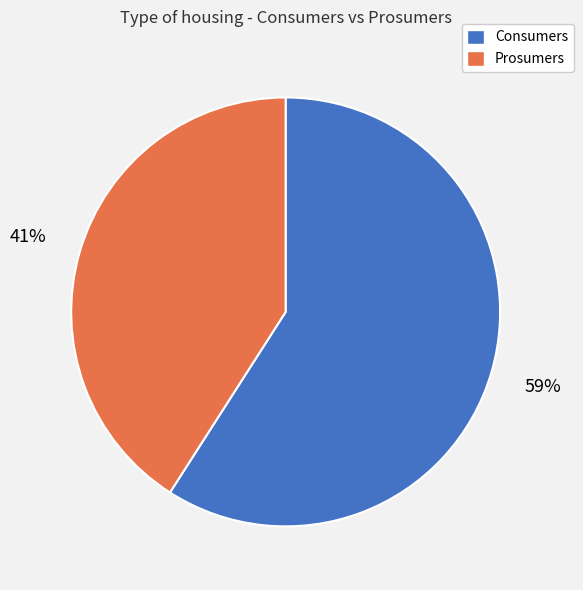

What is the largest slice in the pie chart?

Consumers